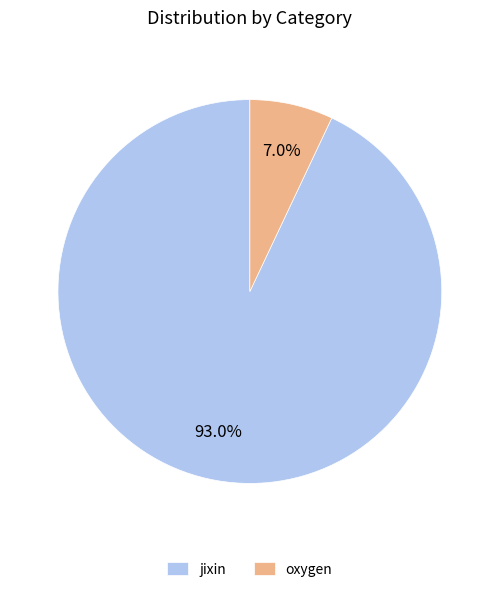

To the nearest percent, what portion does jixin represent?

93%